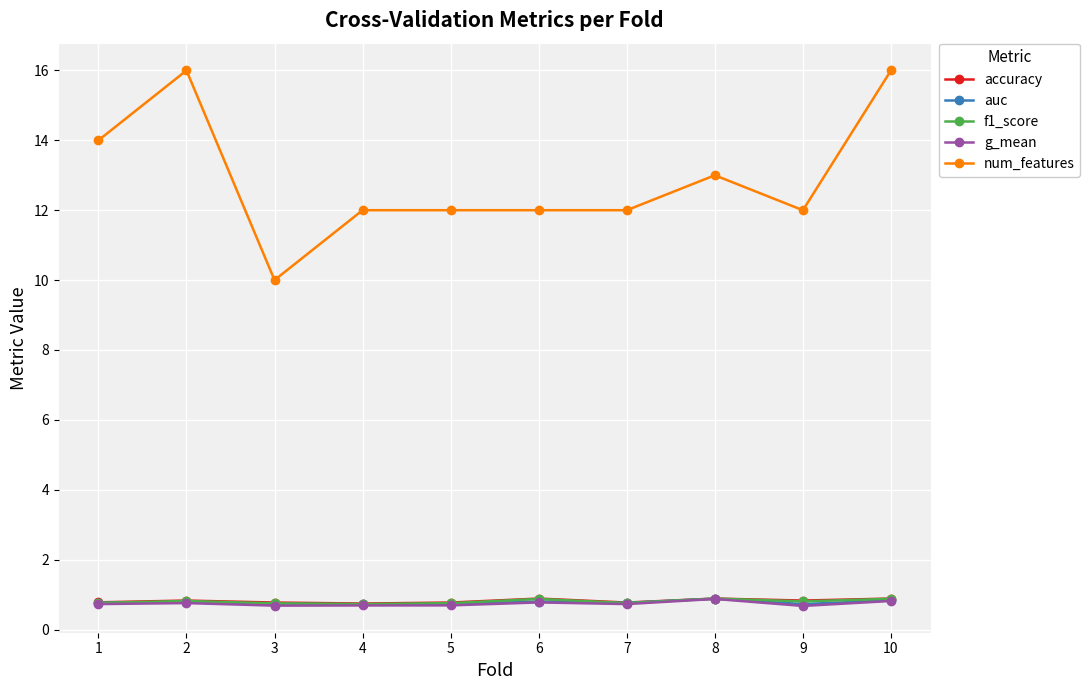

Does the chart have visible grid lines?

Yes